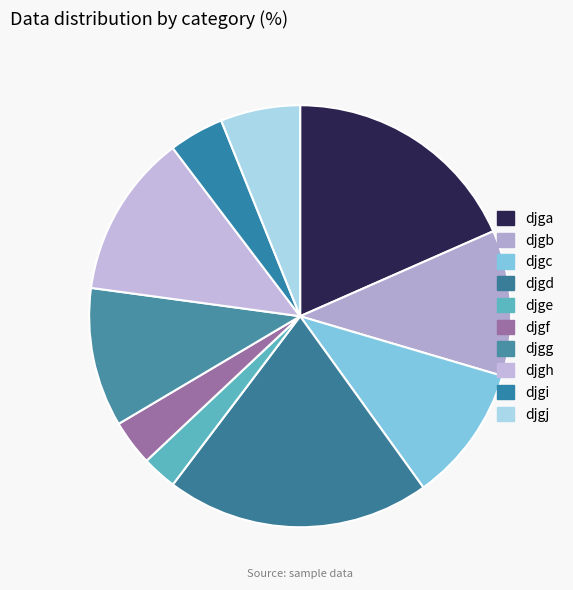

How many slices are in this pie chart?

10